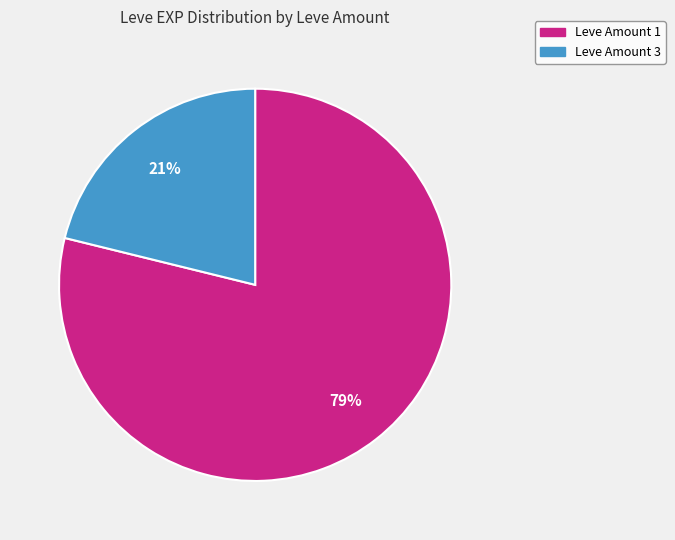

Is there any slice that represents more than half of the pie?

Yes